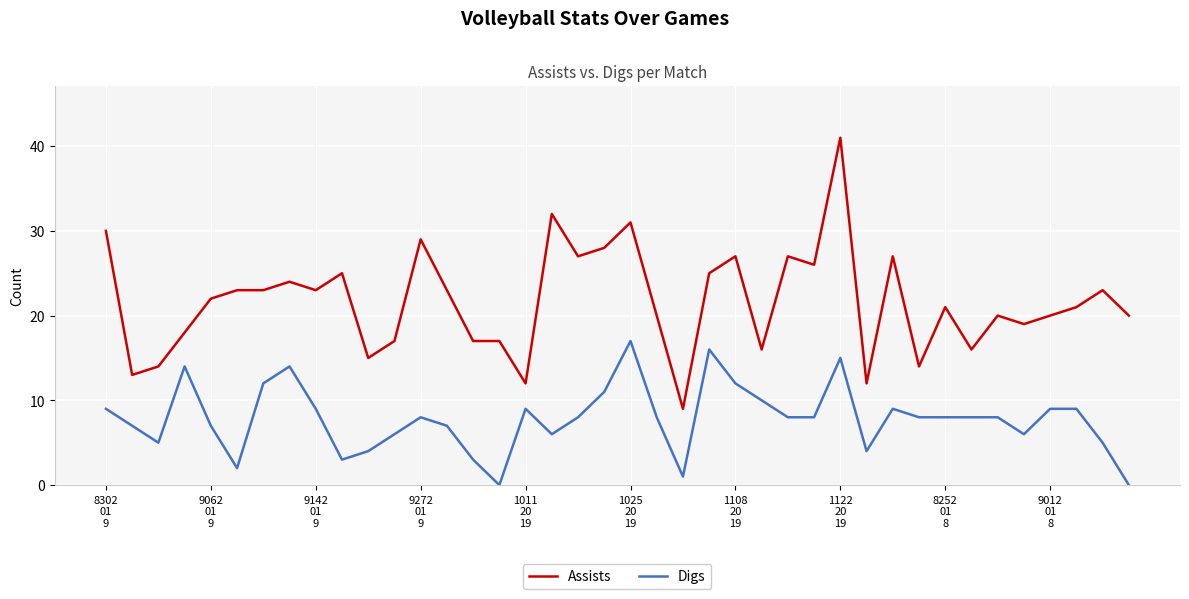

List the series in order of their peak value, highest first.

Assists, Digs